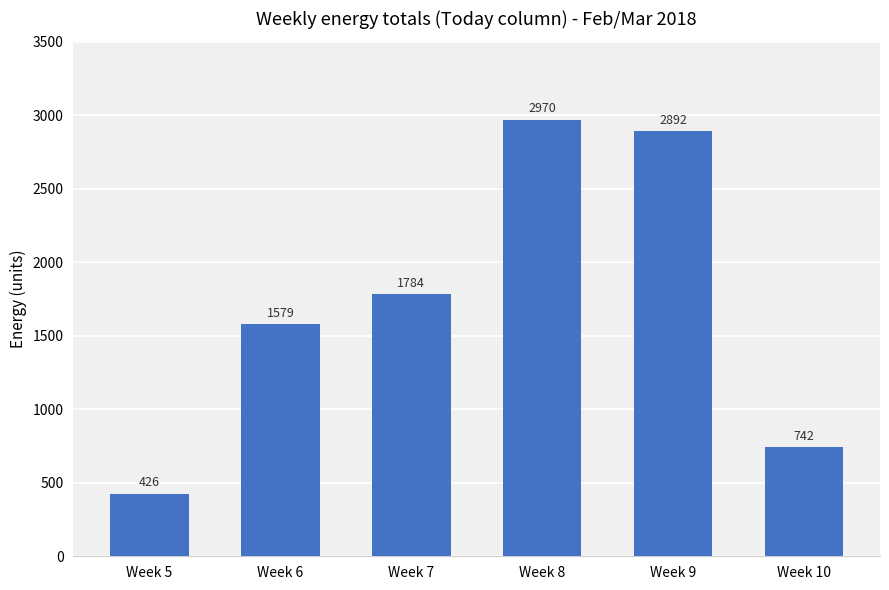

How many data points are above 1784?

3